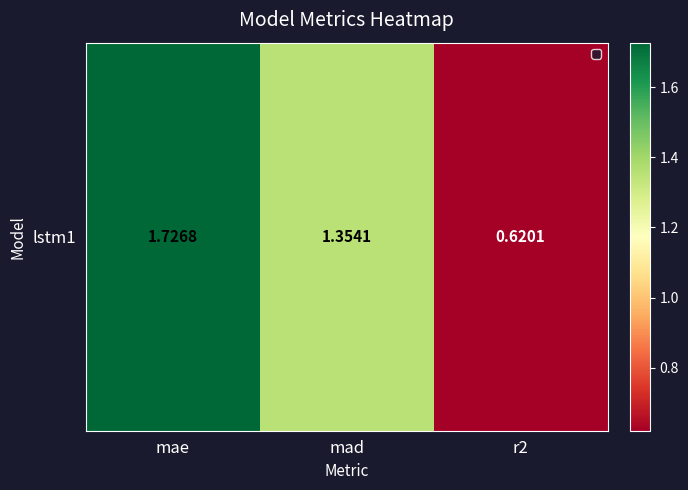

List the labels in order of value, largest first.

mae, mad, r2